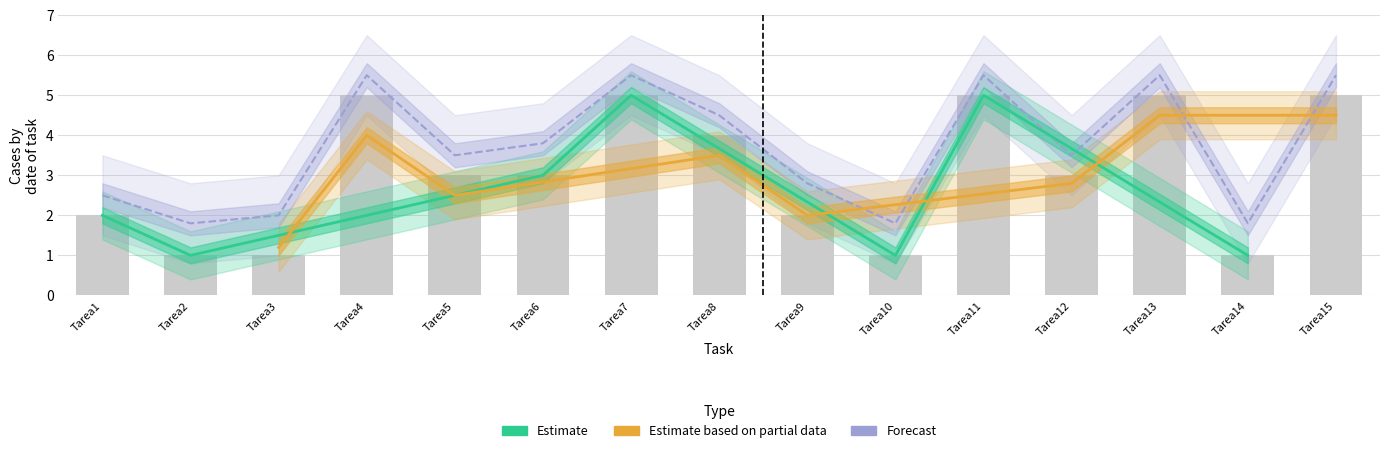

Which label corresponds to the largest value in the chart?

Tarea4